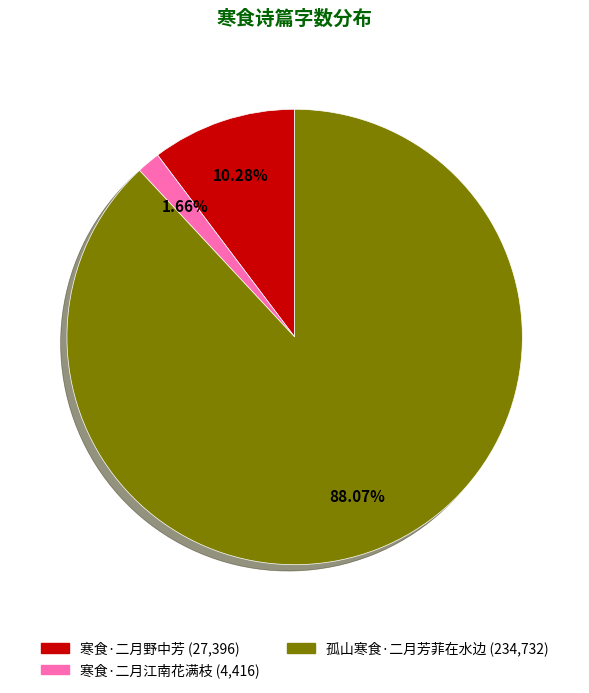

Does any single category account for the majority?

Yes